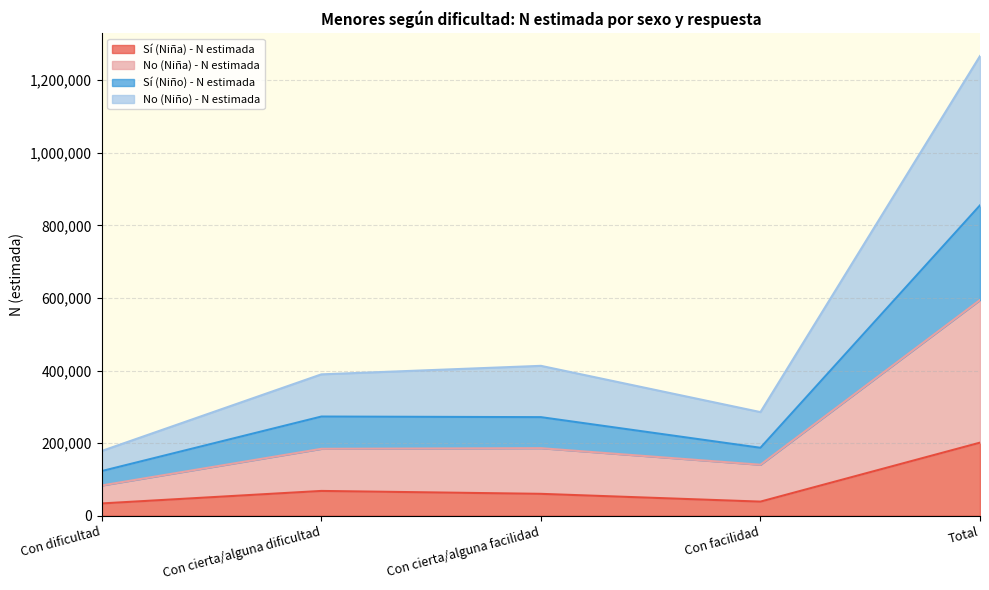

Which category has the lowest value across all series?

Con dificultad